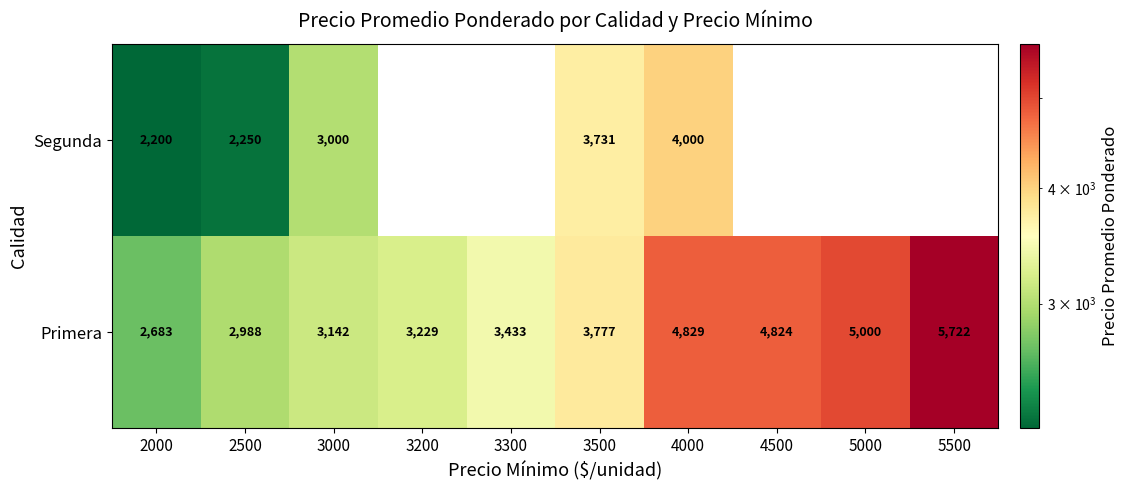

List the labels in order of Primera value, largest first.

5500, 5000, 4000, 4500, 3500, 3300, 3200, 3000, 2500, 2000